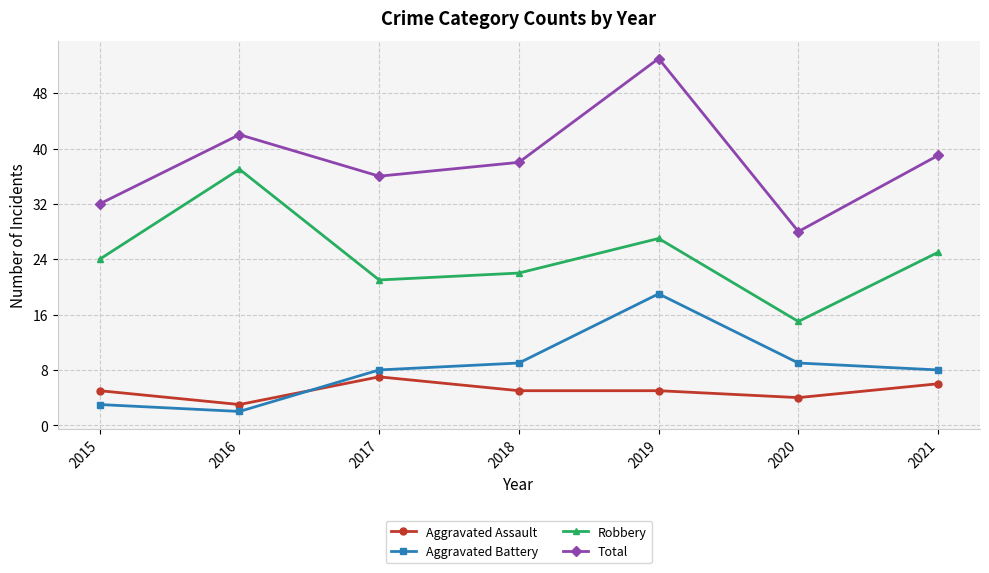

How many interior local valleys does the Robbery series have?

2